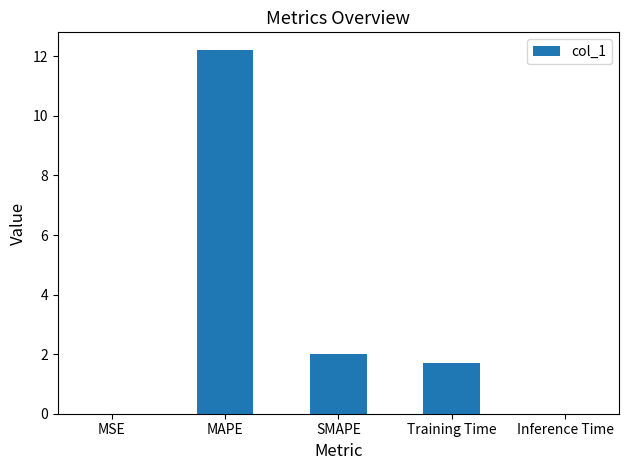

At which category does the chart reach its peak across all series?

MAPE